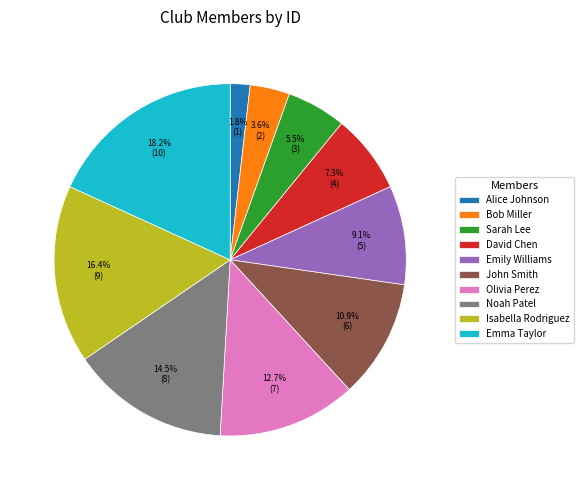

How many segments does this pie chart have?

10